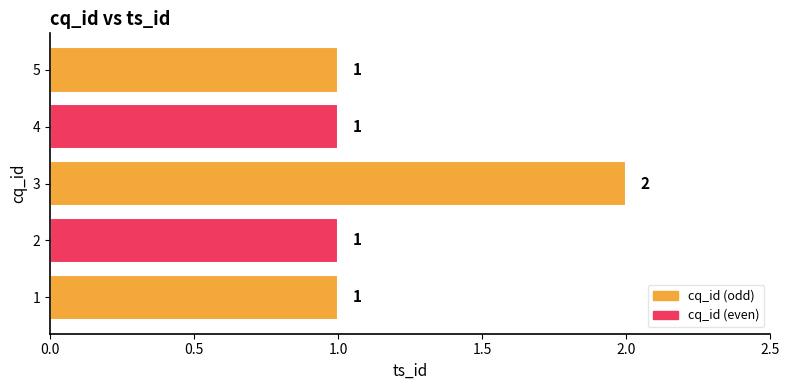

The value at 2 is 1. True or false?

True